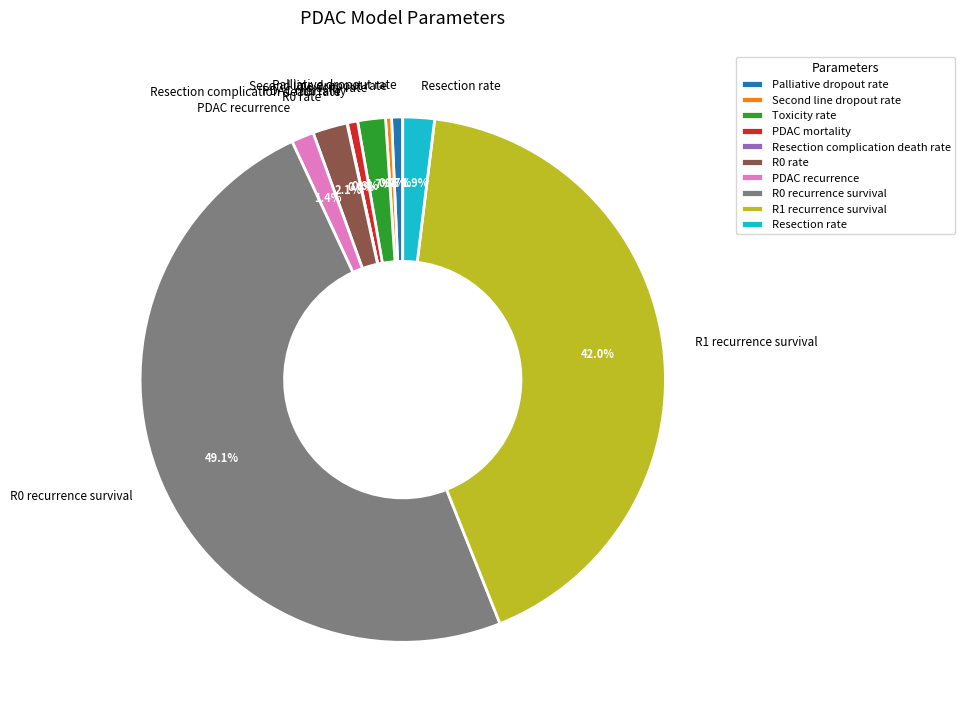

To the nearest percent, what percentage of the pie is PDAC mortality?

1%